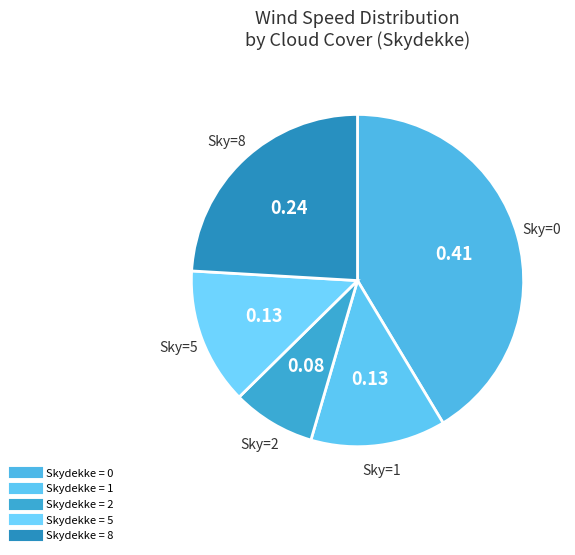

Is there any slice that represents more than half of the pie?

No